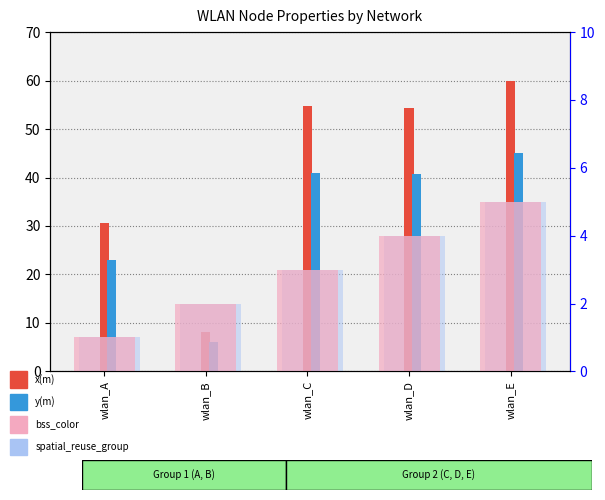

Which label corresponds to the smallest value in the chart?

wlan_A